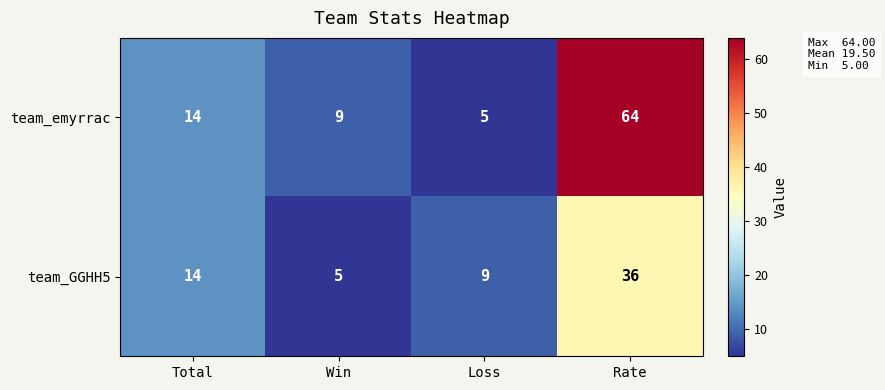

The value of team_GGHH5 at Total is 14. True or false?

True